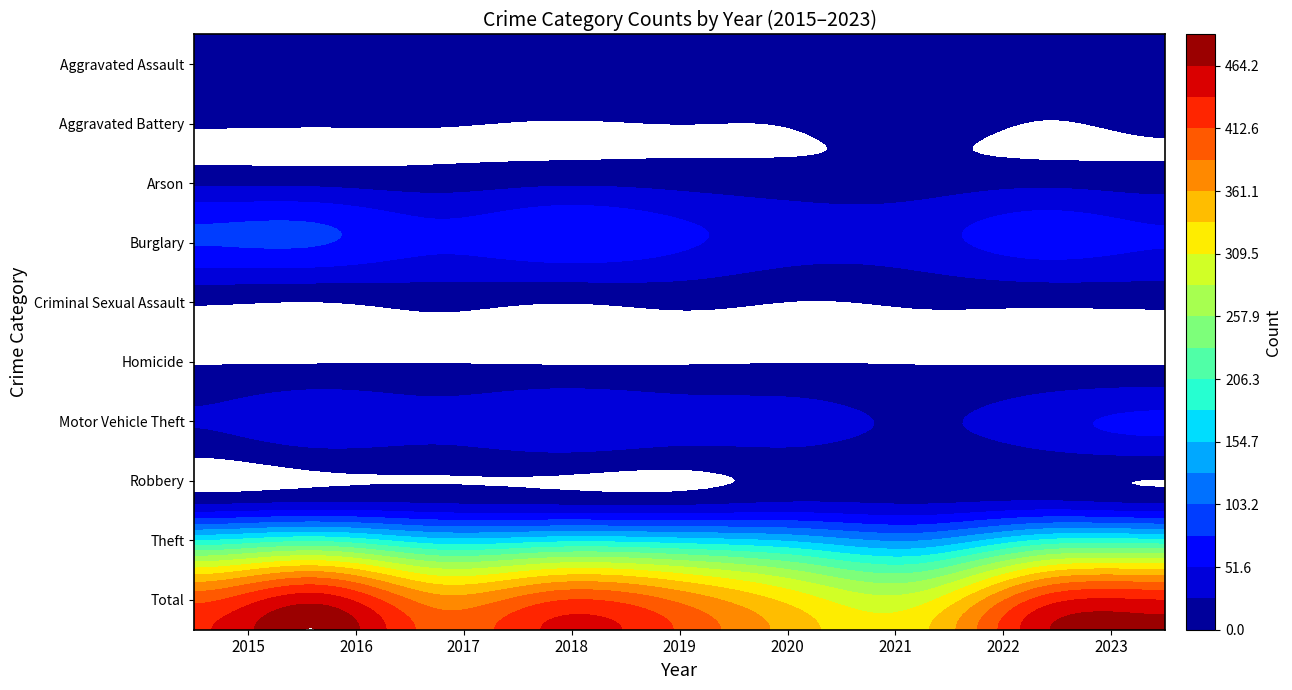

Reading left to right, extract all data points from this chart.

Aggravated Assault: 11	11	11	15	16	9	19	20	21
Aggravated Battery: 13	13	9	7	7	6	17	7	14
Arson: 1	0	1	4	4	3	4	4	2
Burglary: 81	82	58	72	57	39	43	65	54
Criminal Sexual Assault: 6	3	9	4	8	1	5	7	8
Homicide: 0	1	1	0	0	1	0	0	0
Motor Vehicle Theft: 24	42	35	48	38	35	21	41	55
Robbery: 8	14	13	9	8	18	15	19	11
Theft: 291	324	264	286	271	233	206	297	308
Total: 435	490	401	445	409	345	330	460	473